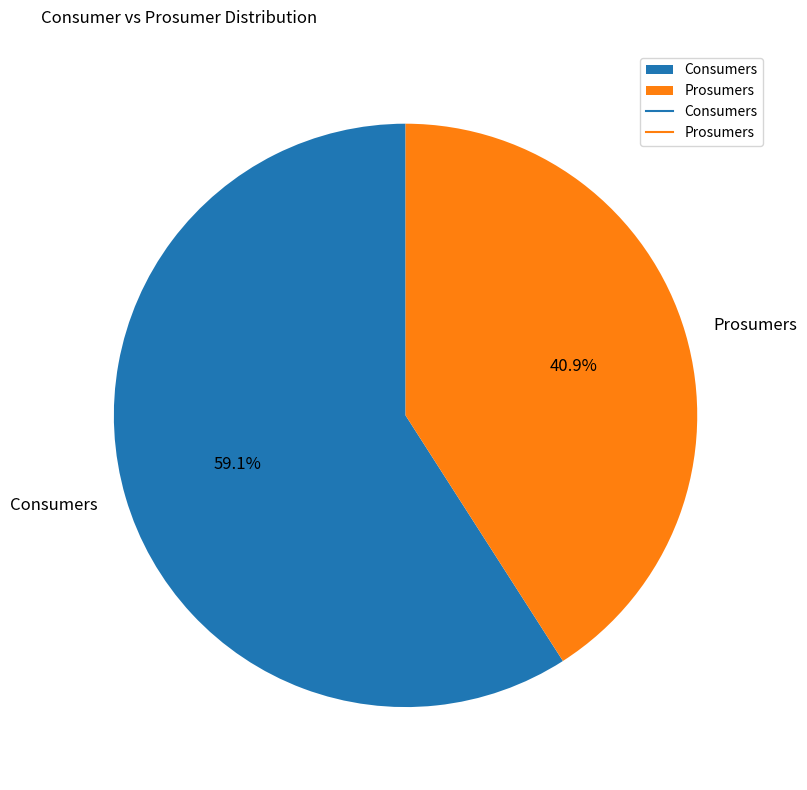

Rank the categories by value from lowest to highest.

Prosumers, Consumers